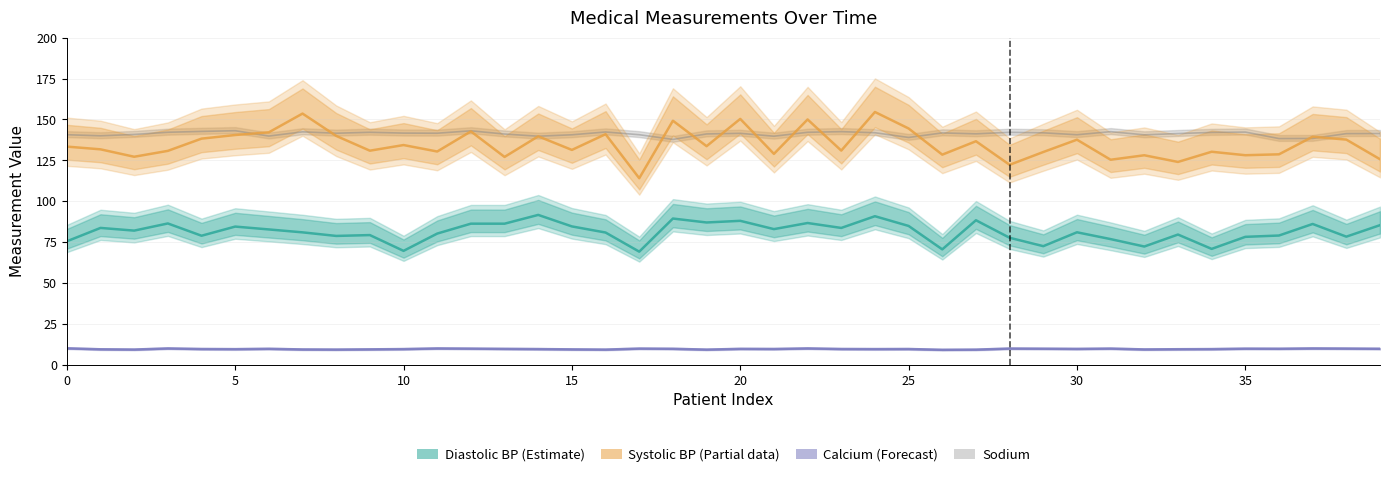

Is the value of Sodium at 20 greater than the value of Calcium at 10?

Yes